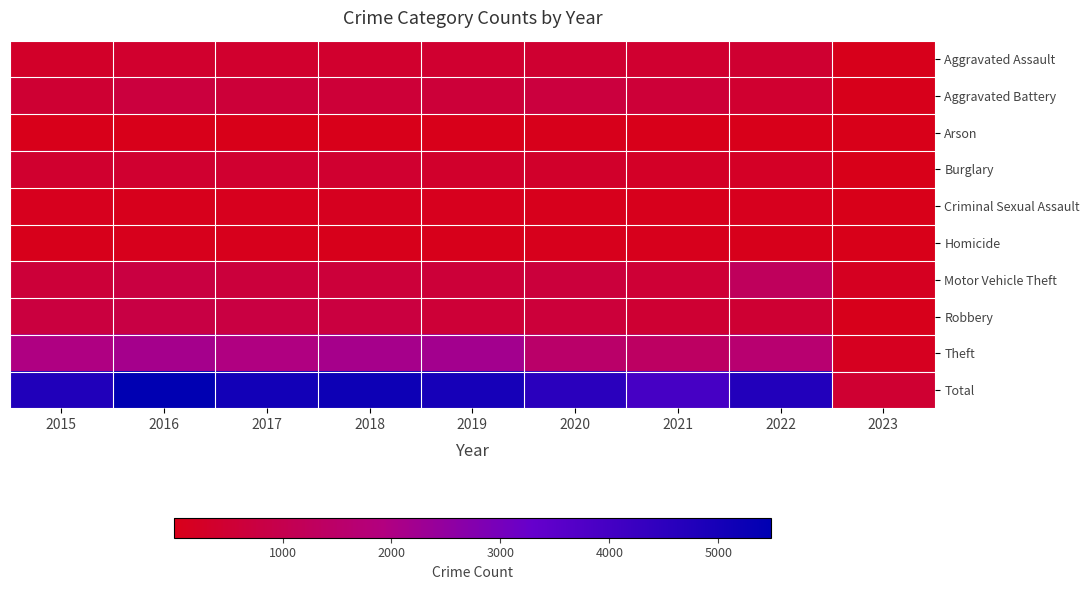

Which series has the widest spread of values?

Total